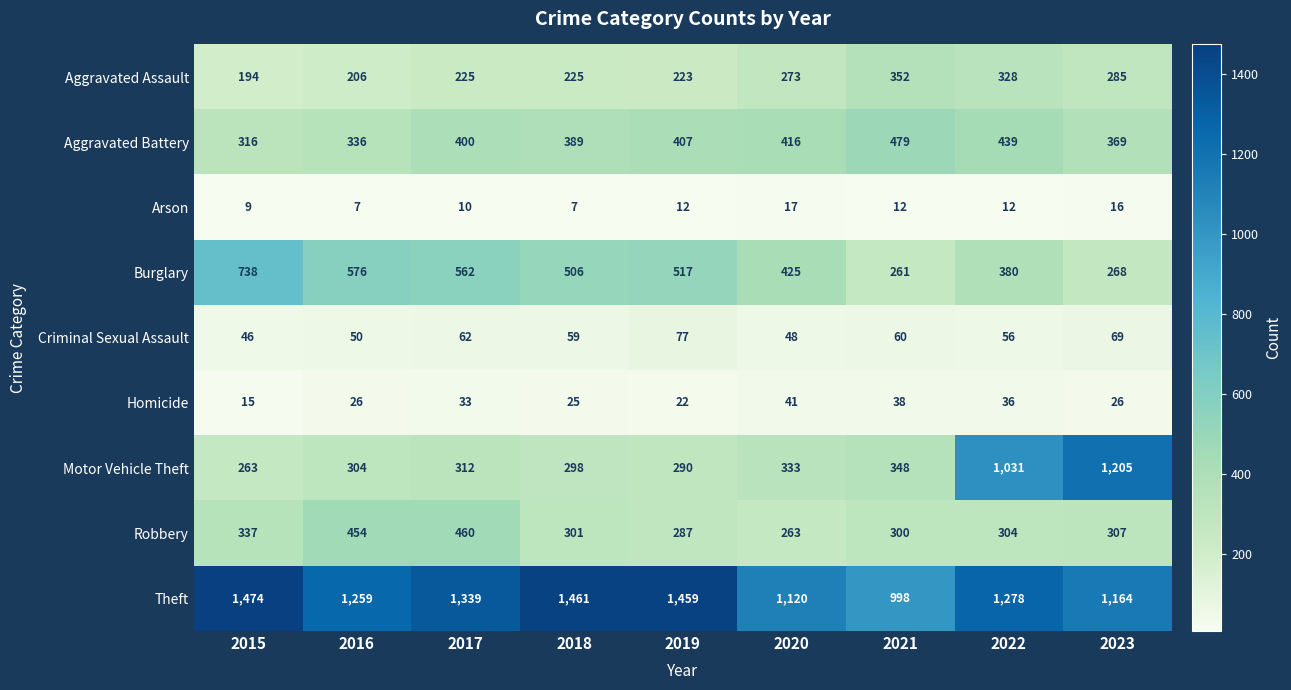

What is the difference between the Criminal Sexual Assault values at 2018 and 2016?

9